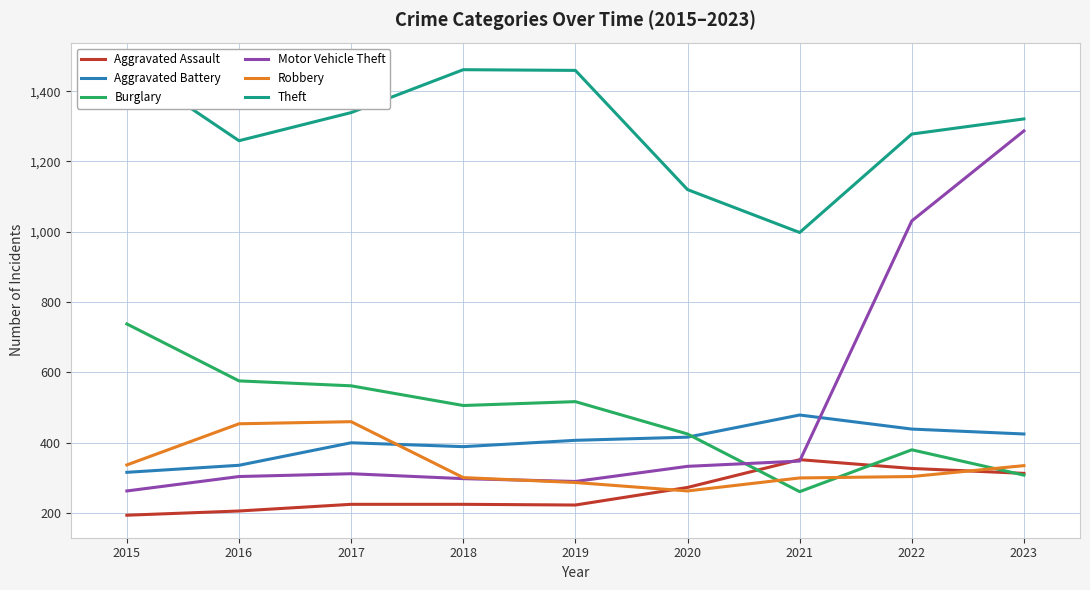

True or false: Theft and Burglary intersect in this chart.

False